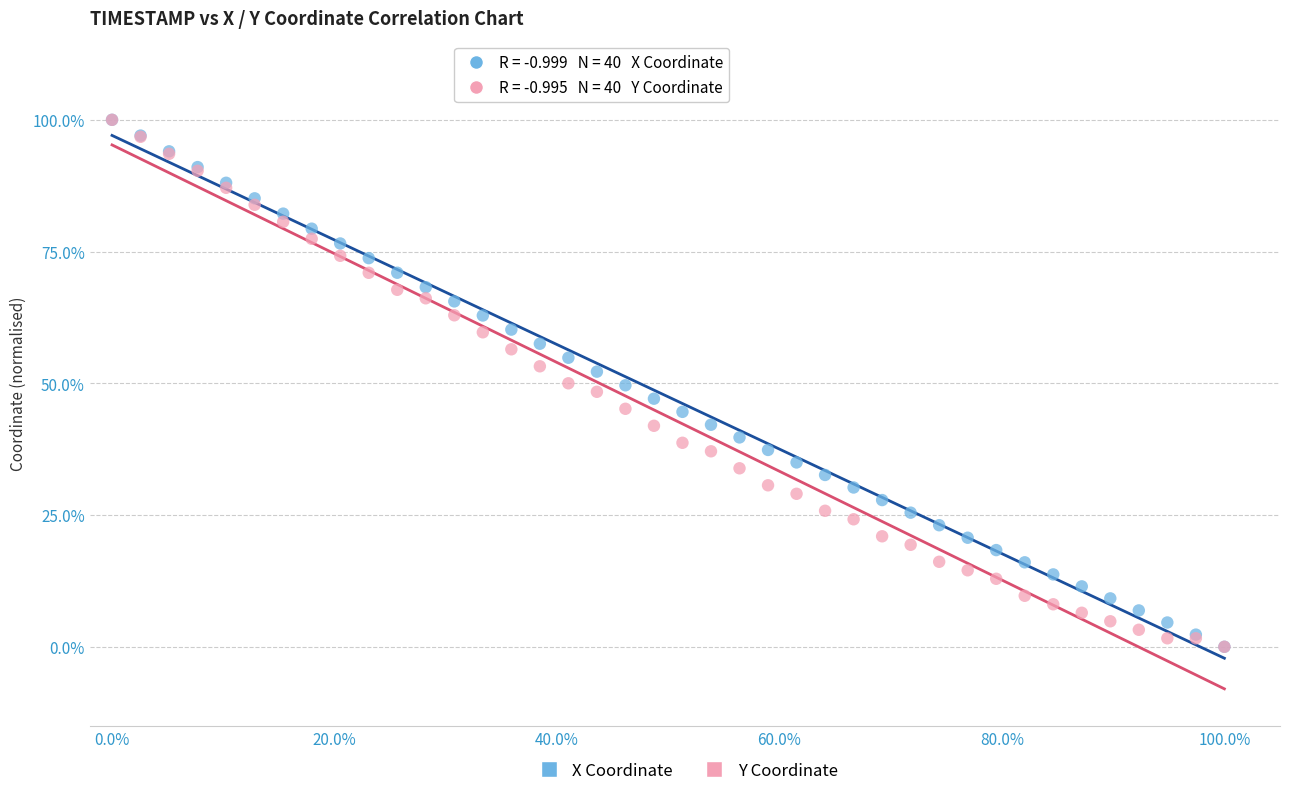

What are all the series names shown in the legend?

X Coordinate, Y Coordinate